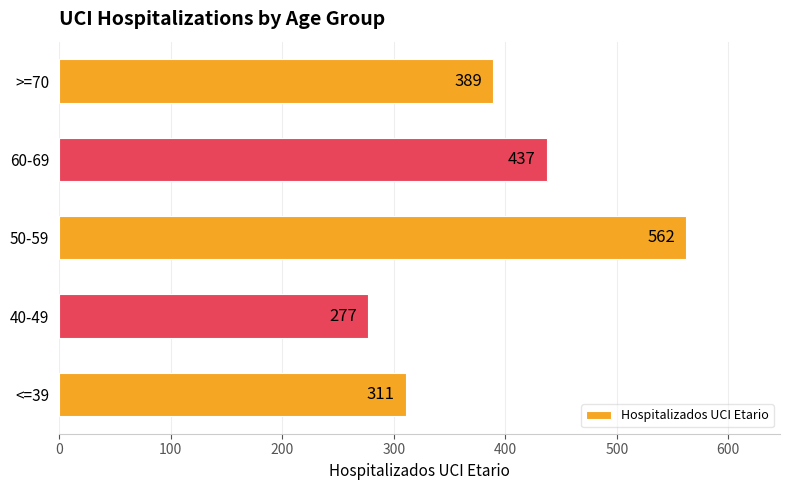

What is the average value?

395